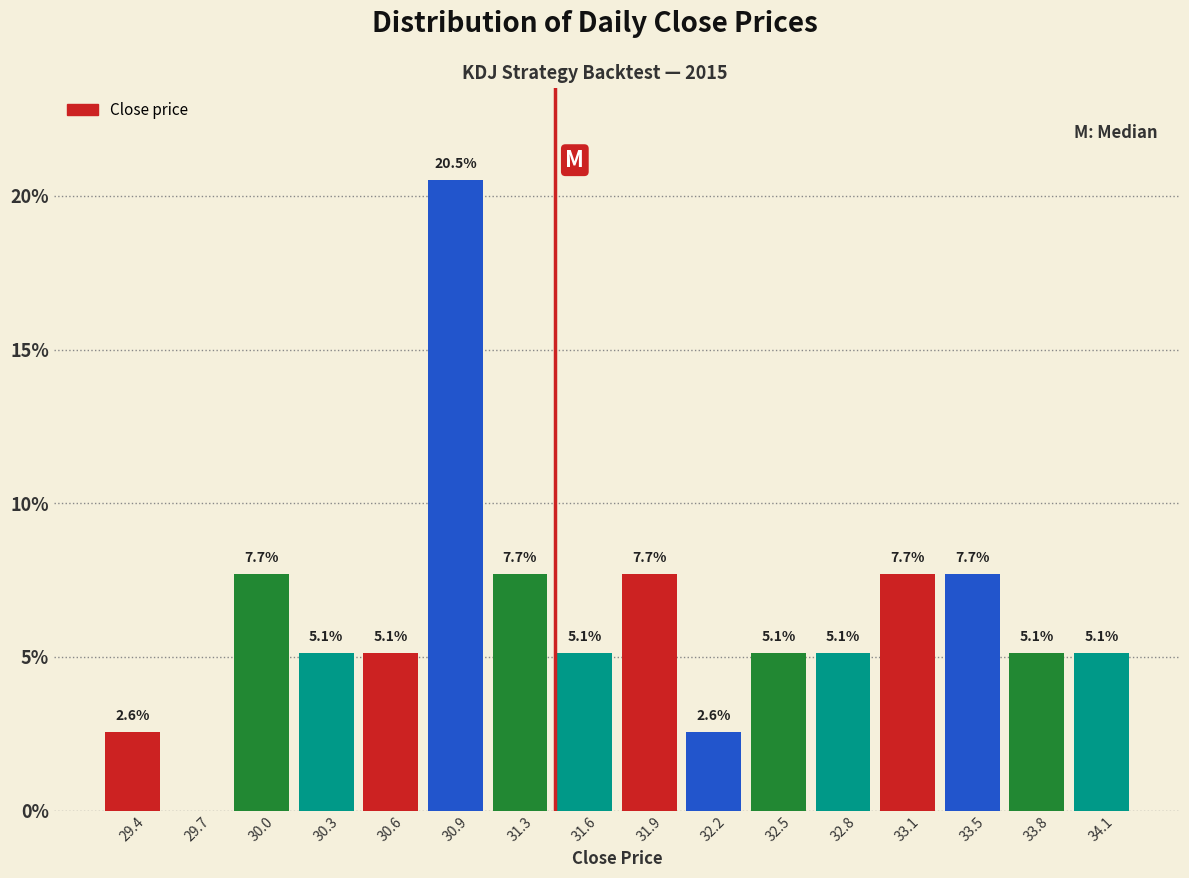

Which range on the x-axis has the tallest bar?

30.80 to 31.10